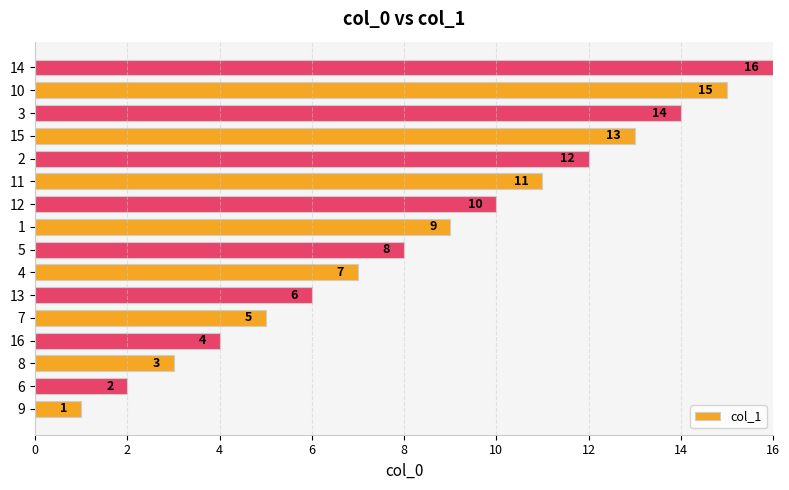

What is the difference between the second highest and second lowest values?

13